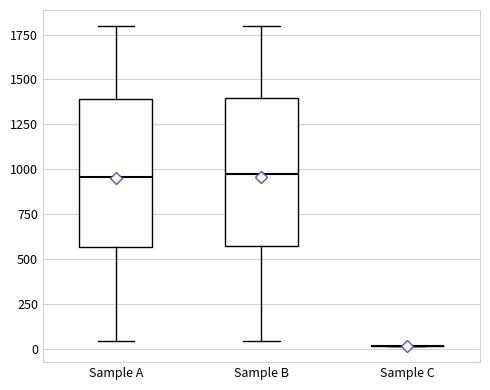

Where does the median line of the box for Sample B sit on the y-axis? The values are not printed on the chart, so give them approximately, as read against the axis.

950